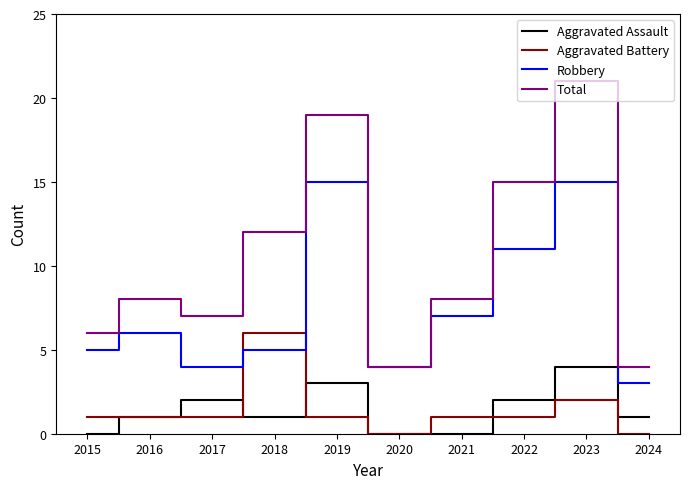

What is the approximate value of Robbery at 2015?

5